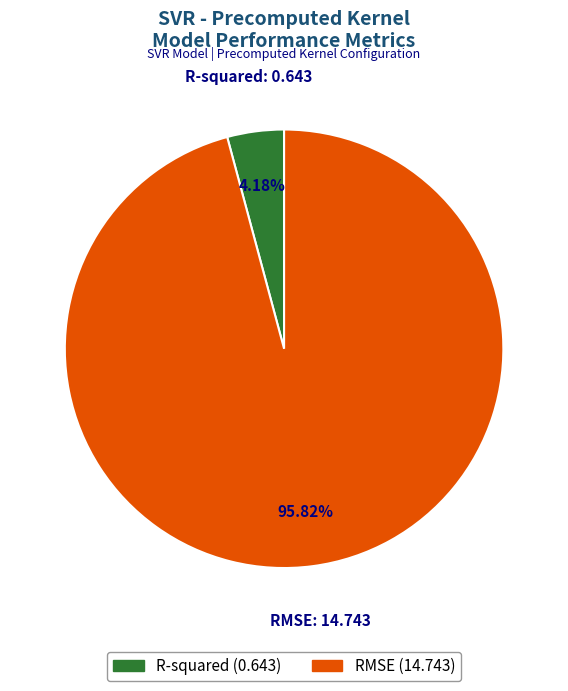

Count the number of slices in the pie.

2